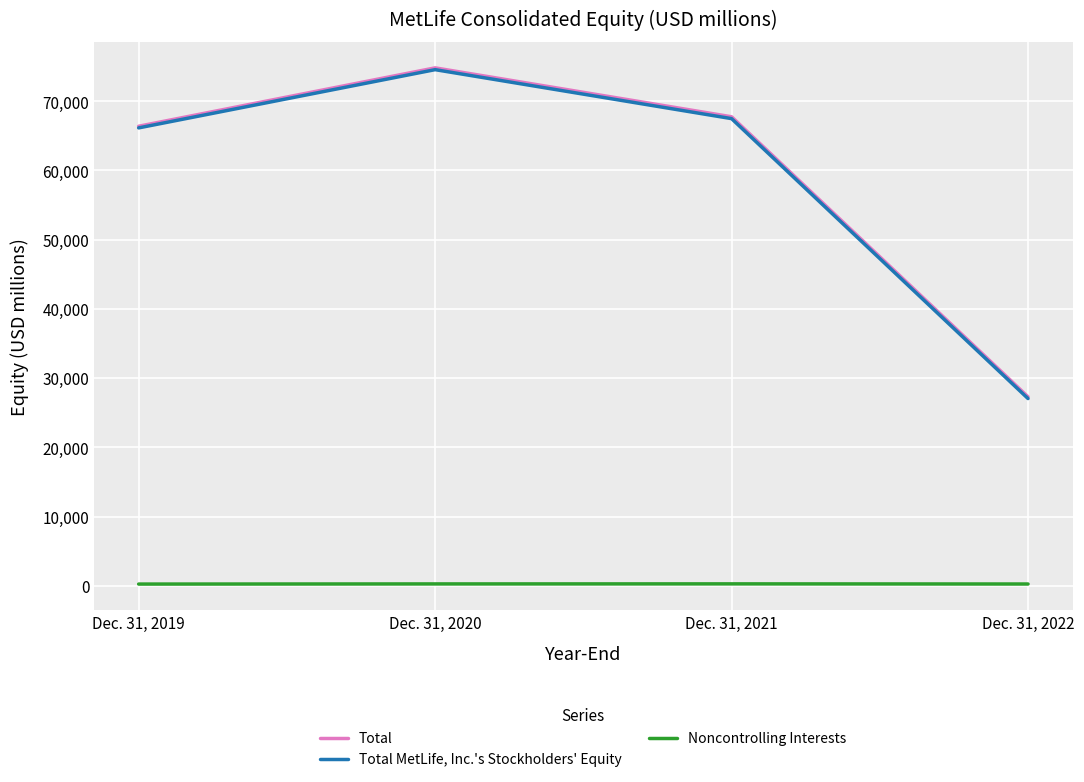

Between Dec. 31, 2020 and Dec. 31, 2022, which series saw the biggest shift?

Total